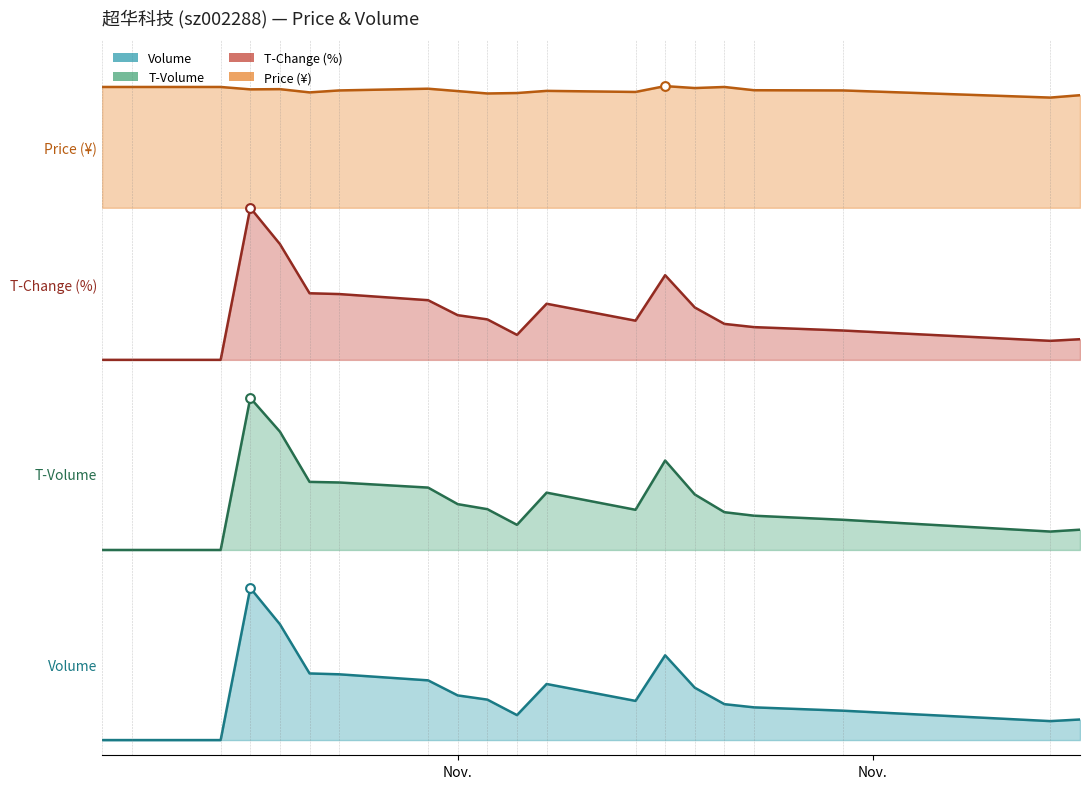

What are all the series names shown in the legend?

volume (line), t_volume (line), t_change (line), price (line)